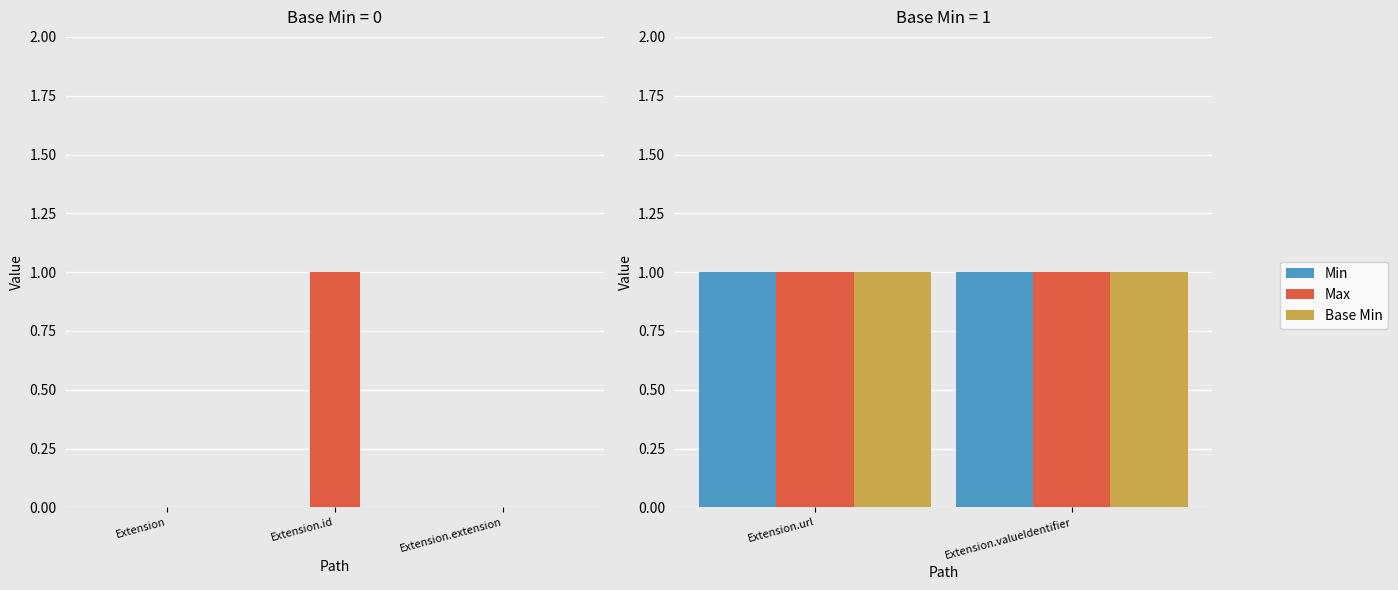

What is the total value across all series at Extension.valueIdentifier?

3